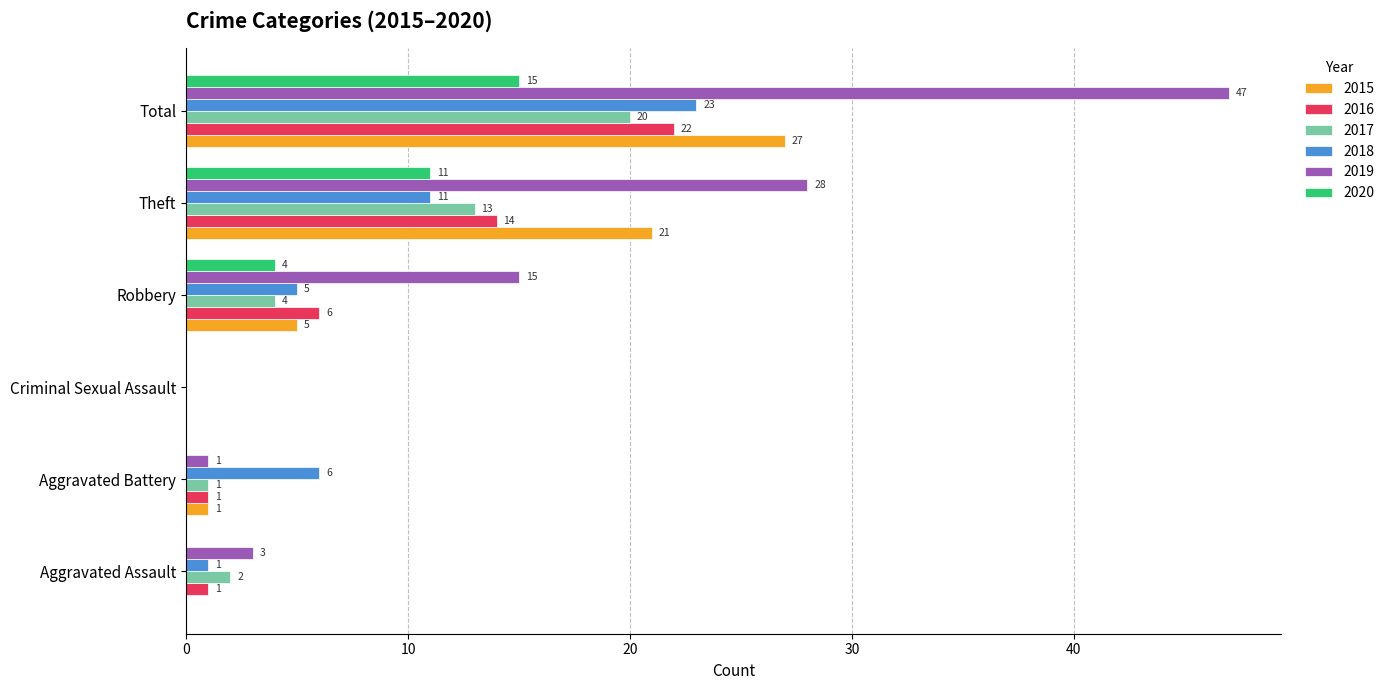

Is it true that 2018 equals 23 at Total?

True